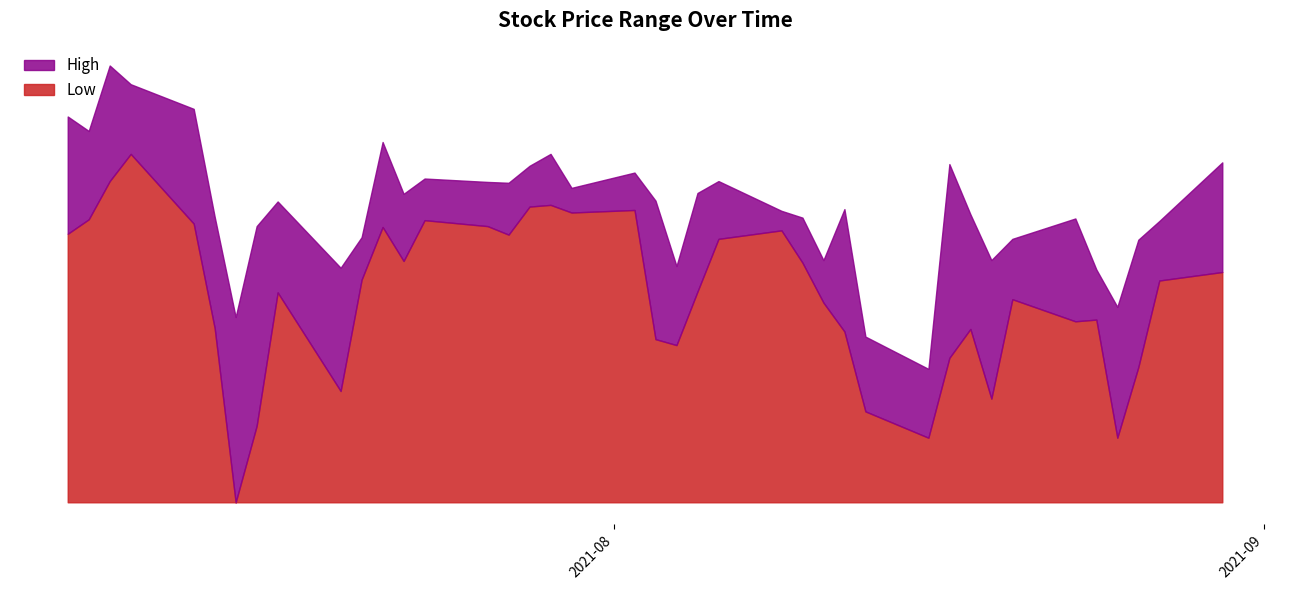

How many interior local valleys does the High series have?

11